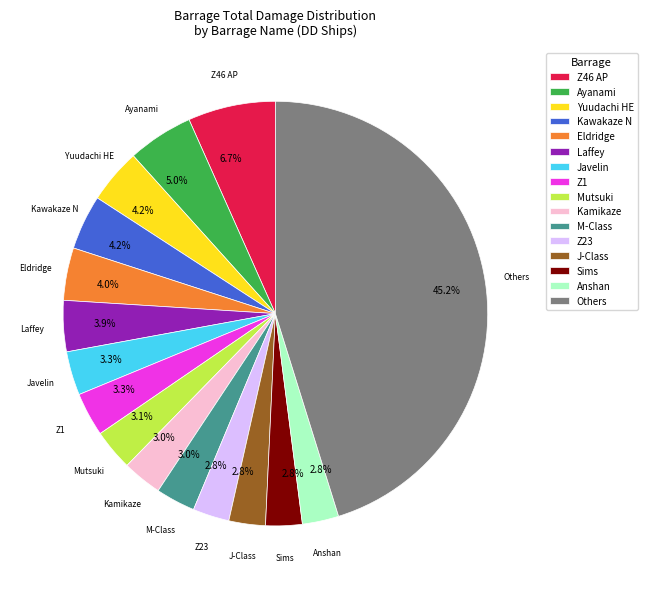

Which category has the biggest portion of the pie?

Others